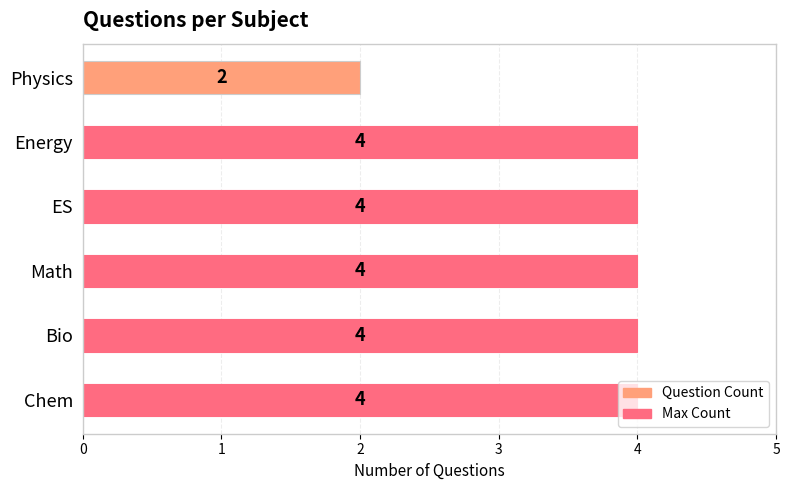

What is the ratio of the value at Physics to the value at Bio?

0.5